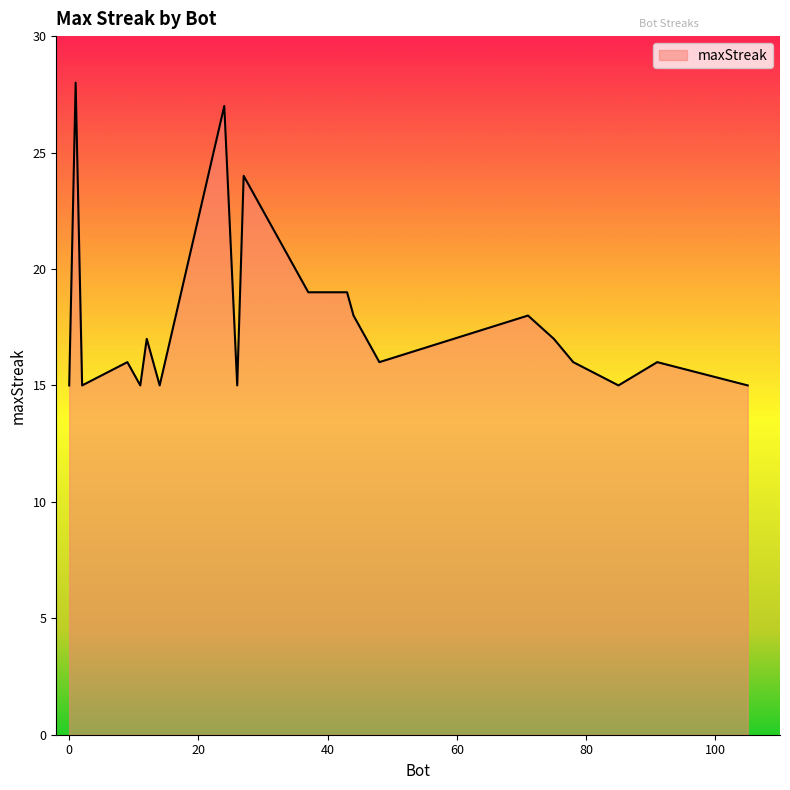

How many lines are shown in the chart?

1